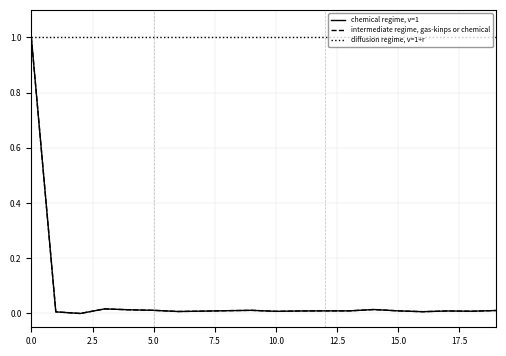

What is the maximum value for diffusion regime, v=1+r?

1.0